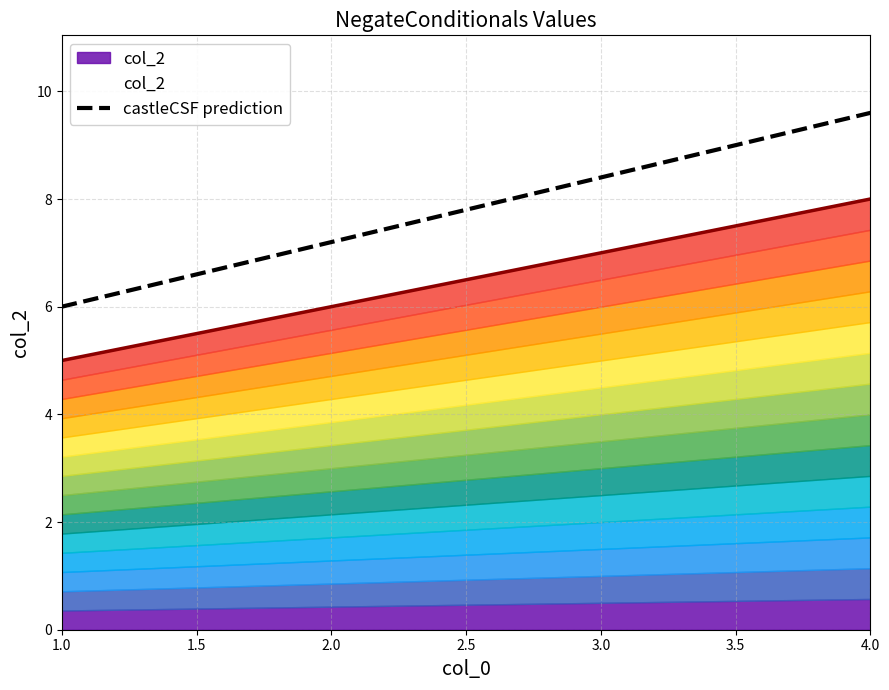

Reading left to right, what are all the values shown in this chart?

6.0	7.2	8.4	9.6